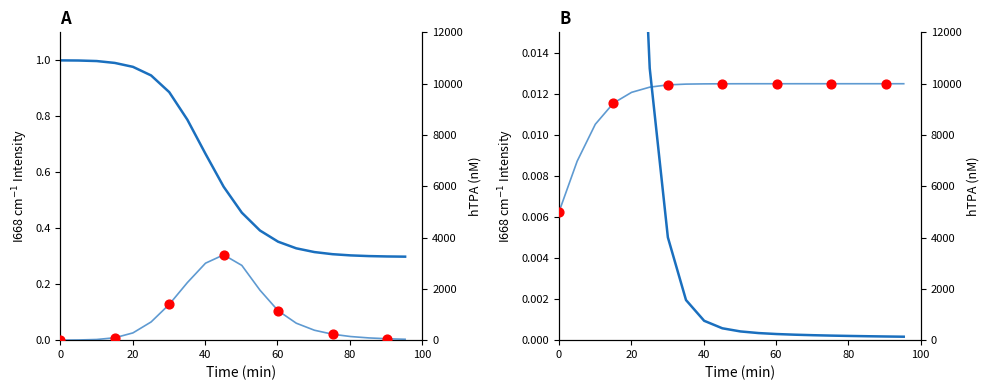

At how many categories does at least one series exceed 2213?

20